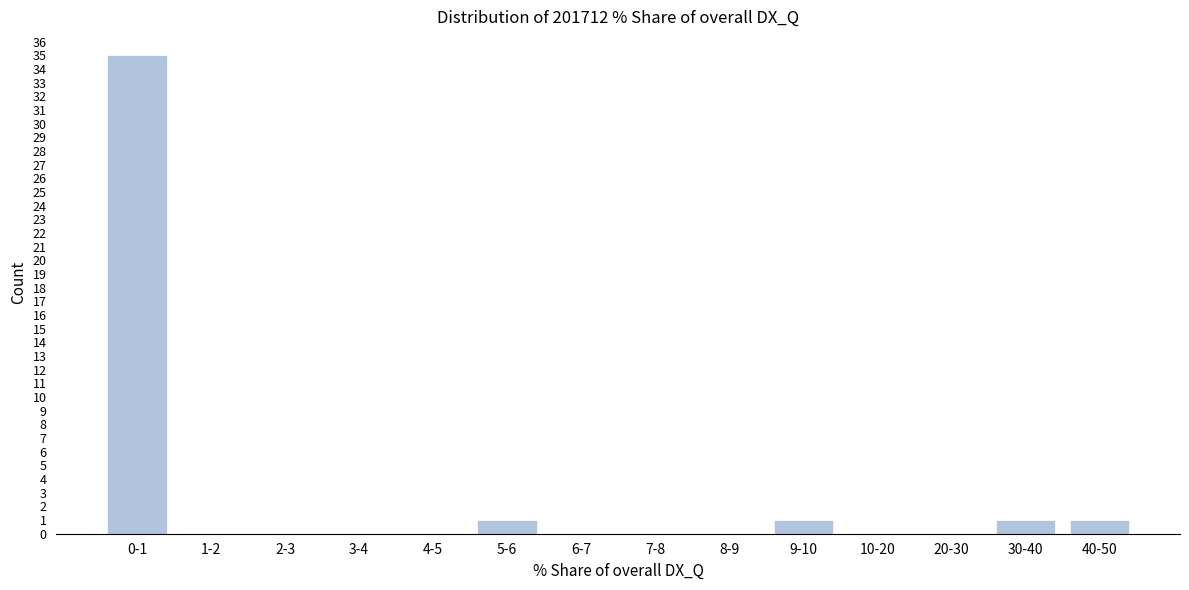

Reading right to left, extract all data points from this chart.

40-50=1	30-40=1	20-30=0	10-20=0	9-10=1	8-9=0	7-8=0	6-7=0	5-6=1	4-5=0	3-4=0	2-3=0	1-2=0	0-1=35